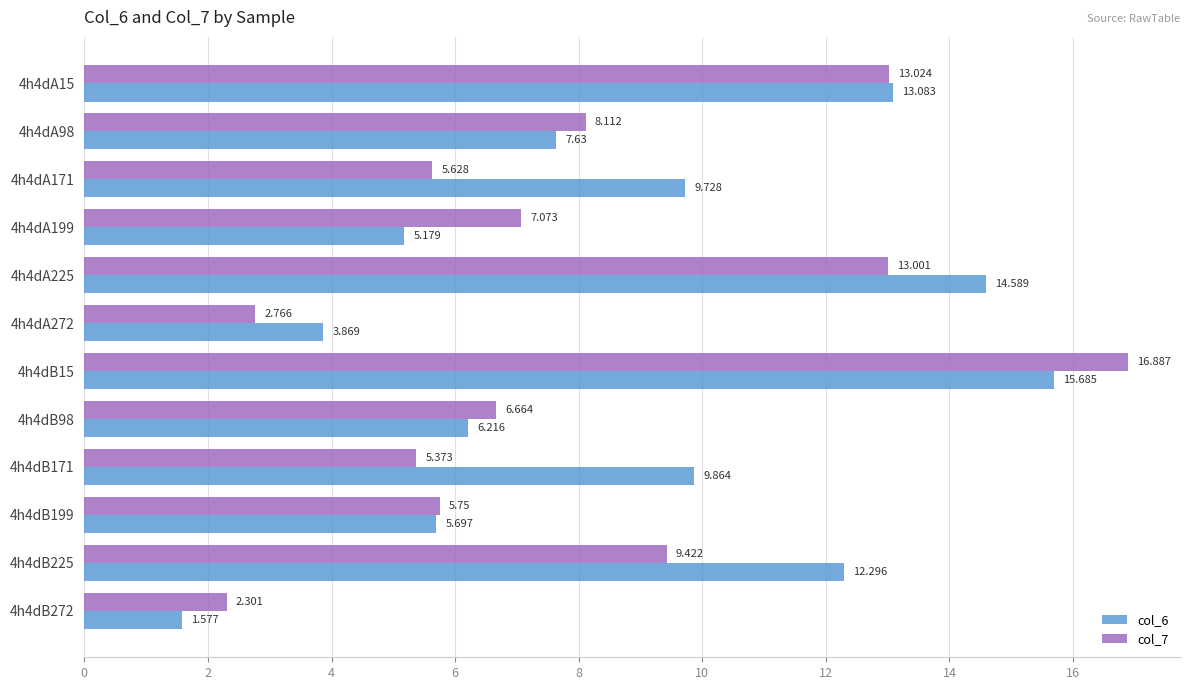

Is the value of col_7 at 4h4dA199 greater than the value of col_6 at 4h4dA272?

Yes